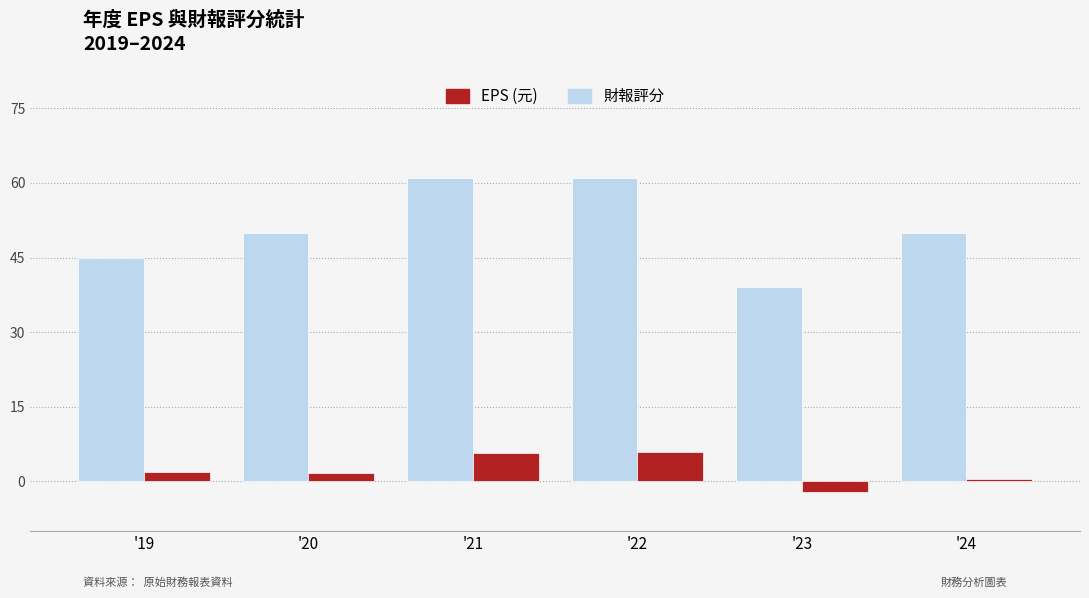

List the series in order of their overall mean, lowest first.

EPS (元), 財報評分